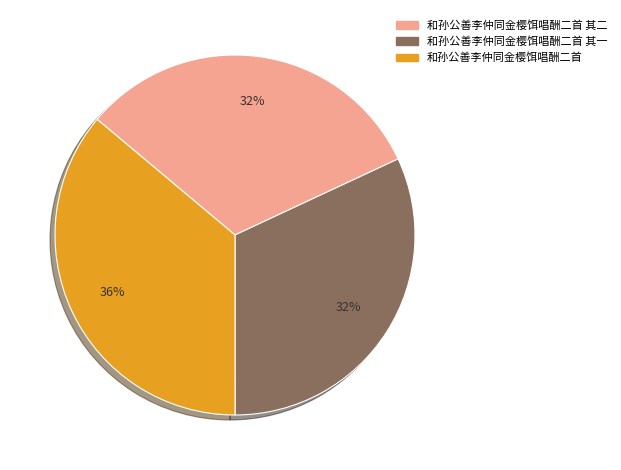

Between 和孙公善李仲同金樱饵唱酬二首 其二 and 和孙公善李仲同金樱饵唱酬二首, which is larger?

和孙公善李仲同金樱饵唱酬二首